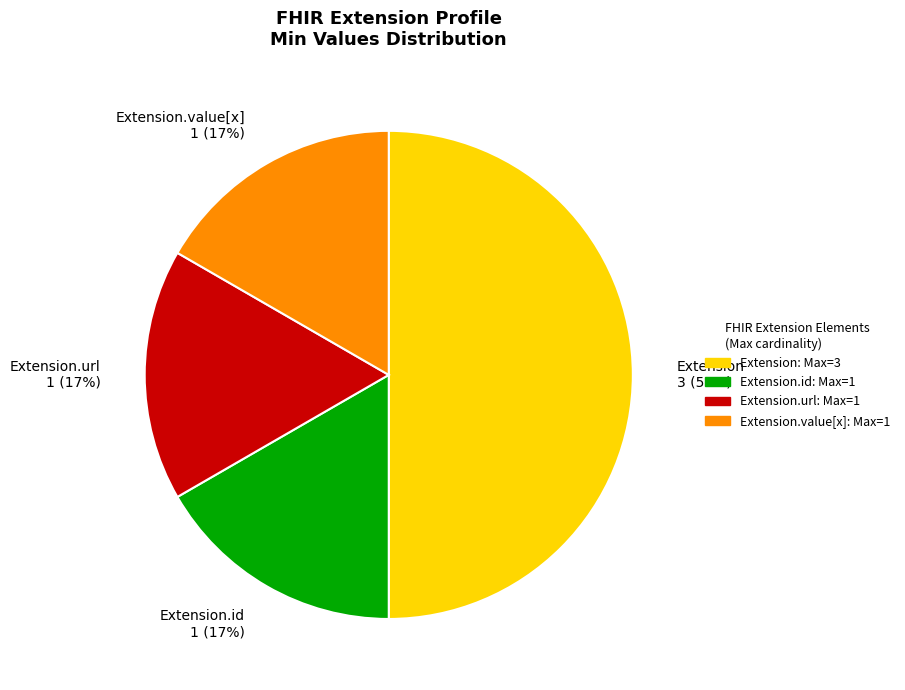

To the nearest percent, what is the average slice percentage?

25%